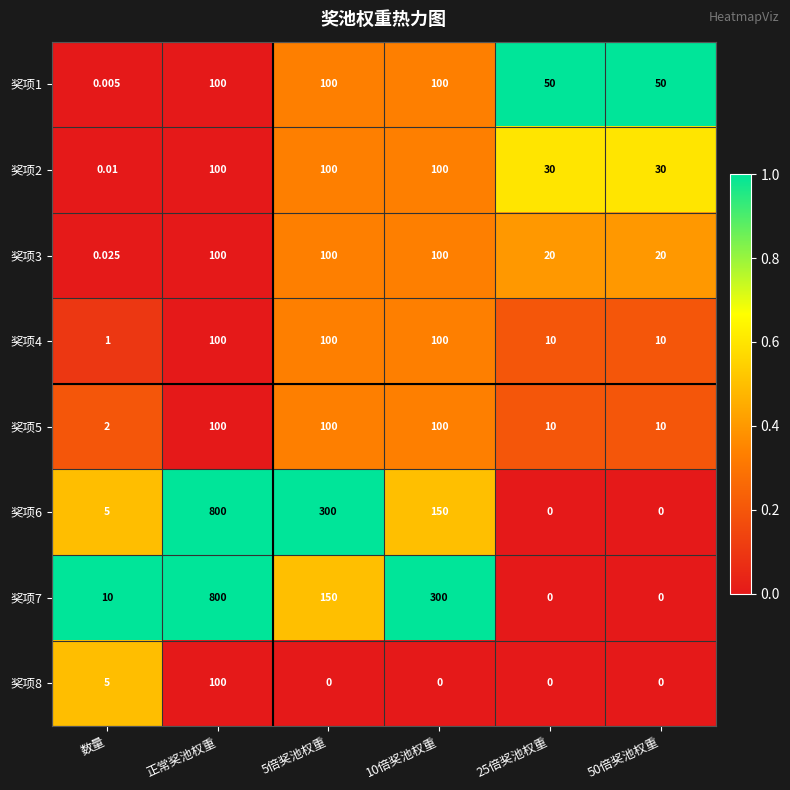

Which category has the highest value in the 奖项7 series?

正常奖池权重